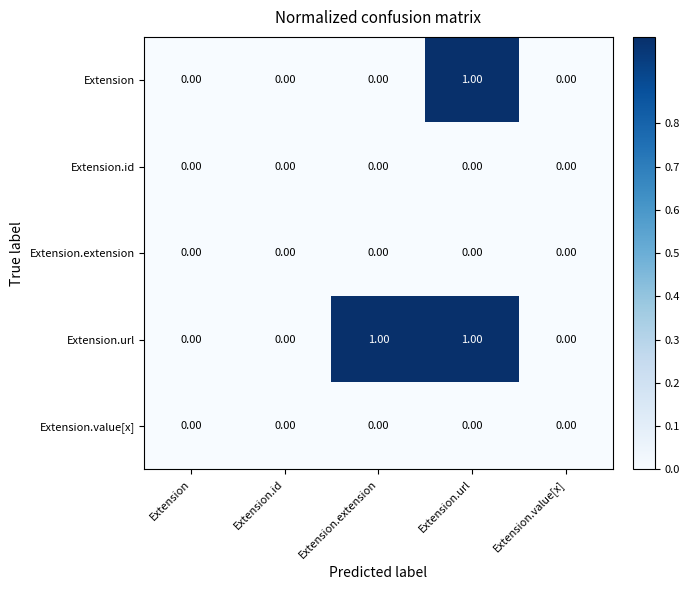

At which label does Extension reach its peak?

Extension.url